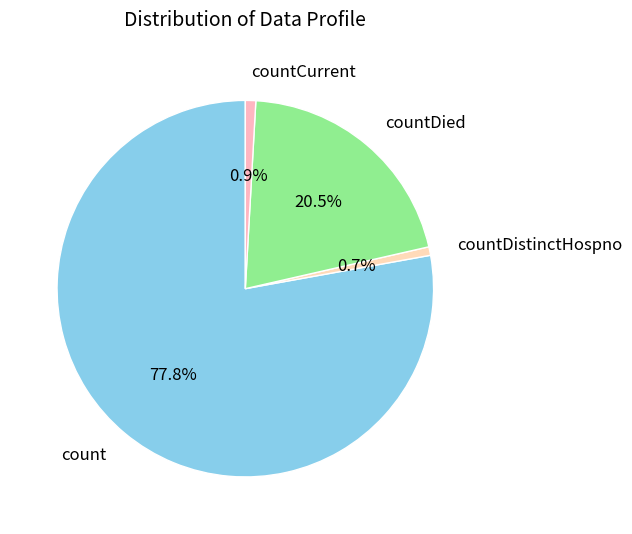

Is count the majority of the pie?

Yes